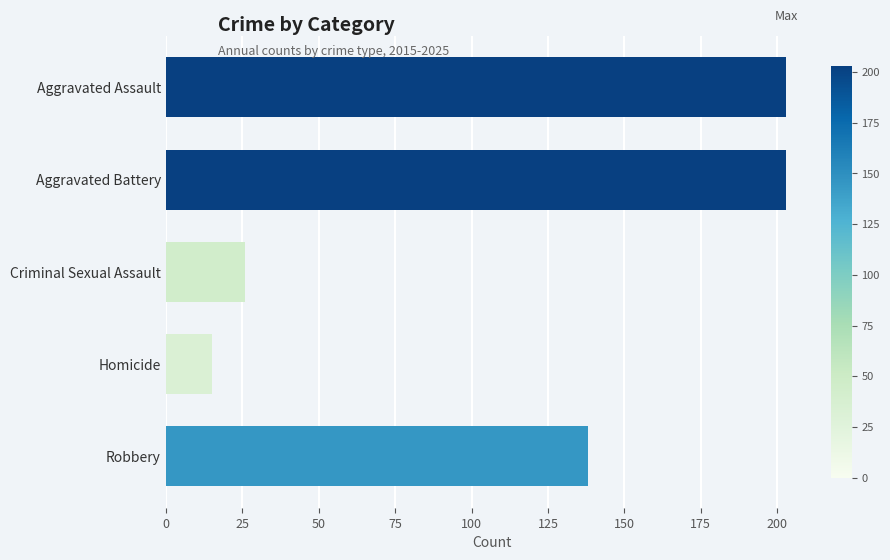

What is the difference between the maximum and minimum values?

188